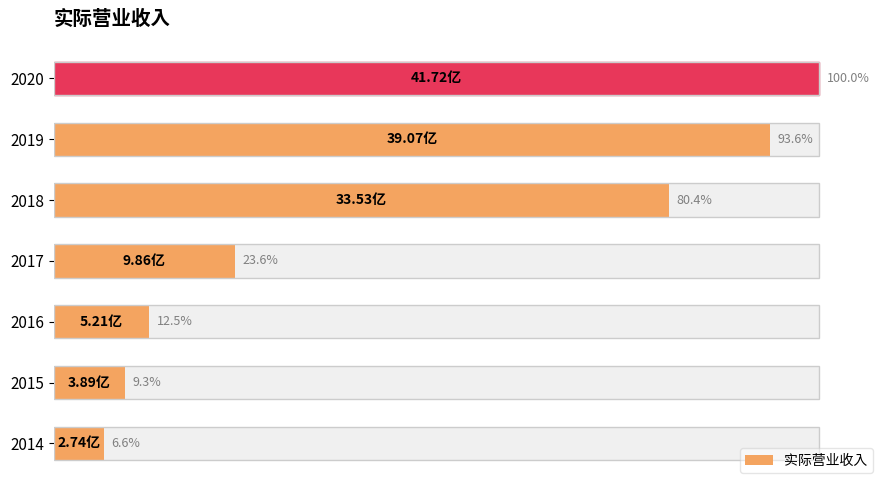

Reading left to right, transcribe all the data shown in this chart.

273520949.2	389229106.2	520981501.4	985786831.1	3352859972.5	3906848236.4	4171910790.5